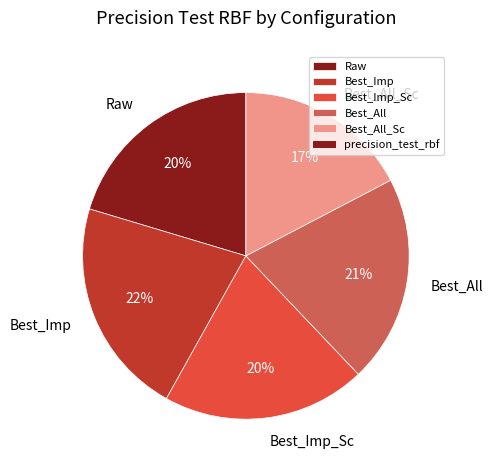

Is Best_All_Sc the majority of the pie?

No